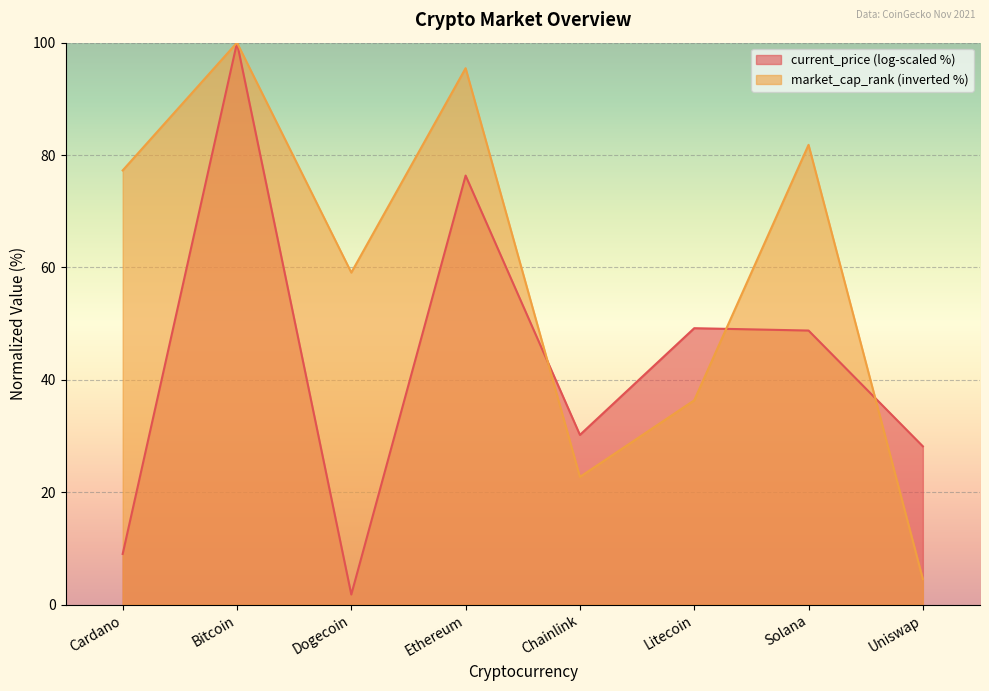

What is the sum of the values at Cardano and Dogecoin?

136.4